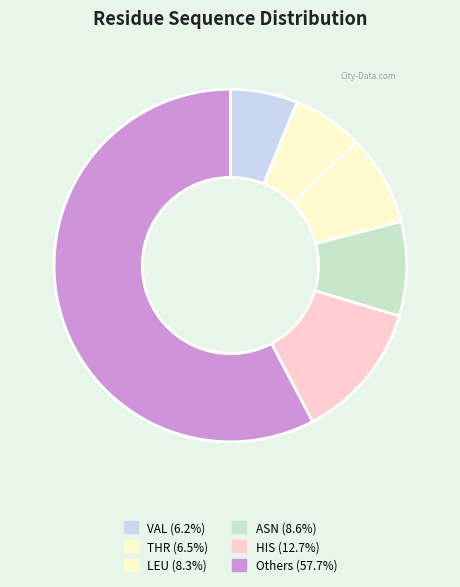

Which slice is the smallest?

VAL